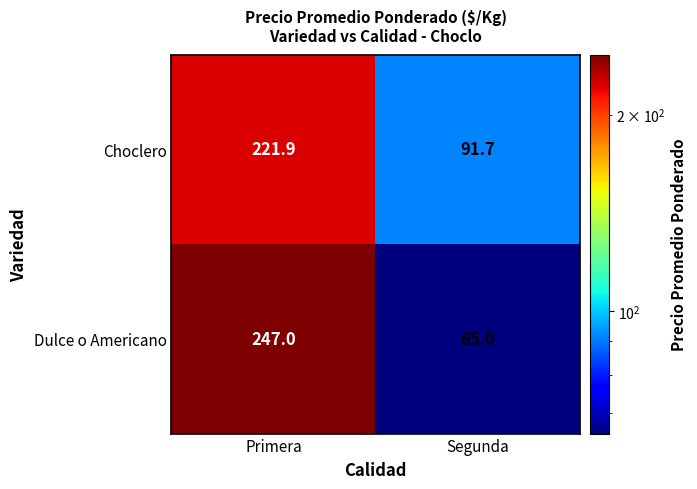

Read the Dulce o Americano value at Segunda.

65.0